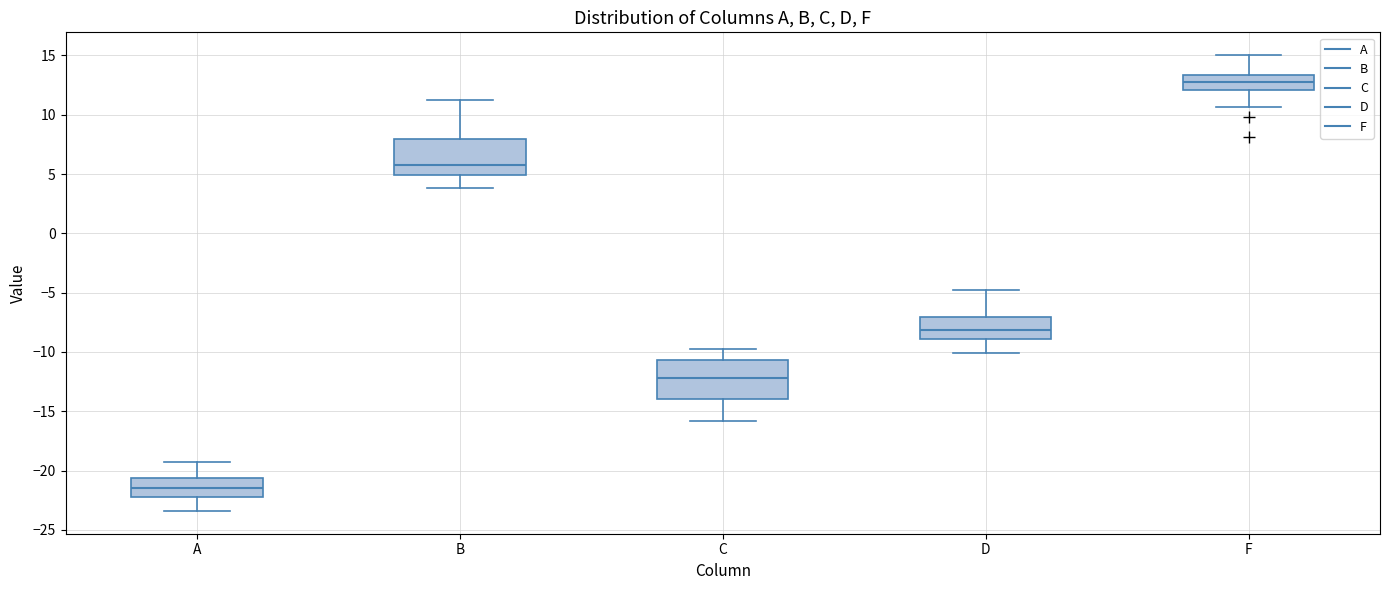

Reading left to right, read every box against the y-axis: the position of its median line, the range the box covers, and the ends of its whiskers. The values are not printed on the chart, so give them approximately, as read against the axis.

A: median -21.5, box -22.5 to -20.5, whiskers -23.5 to -19.0
B: median 6.0, box 5.0 to 8.0, whiskers 4.0 to 11.0
C: median -12.0, box -14.0 to -10.5, whiskers -16.0 to -10.0
D: median -8.0, box -9.0 to -7.0, whiskers -10.0 to -5.0
F: median 12.5, box 12.0 to 13.5, whiskers 10.5 to 15.0